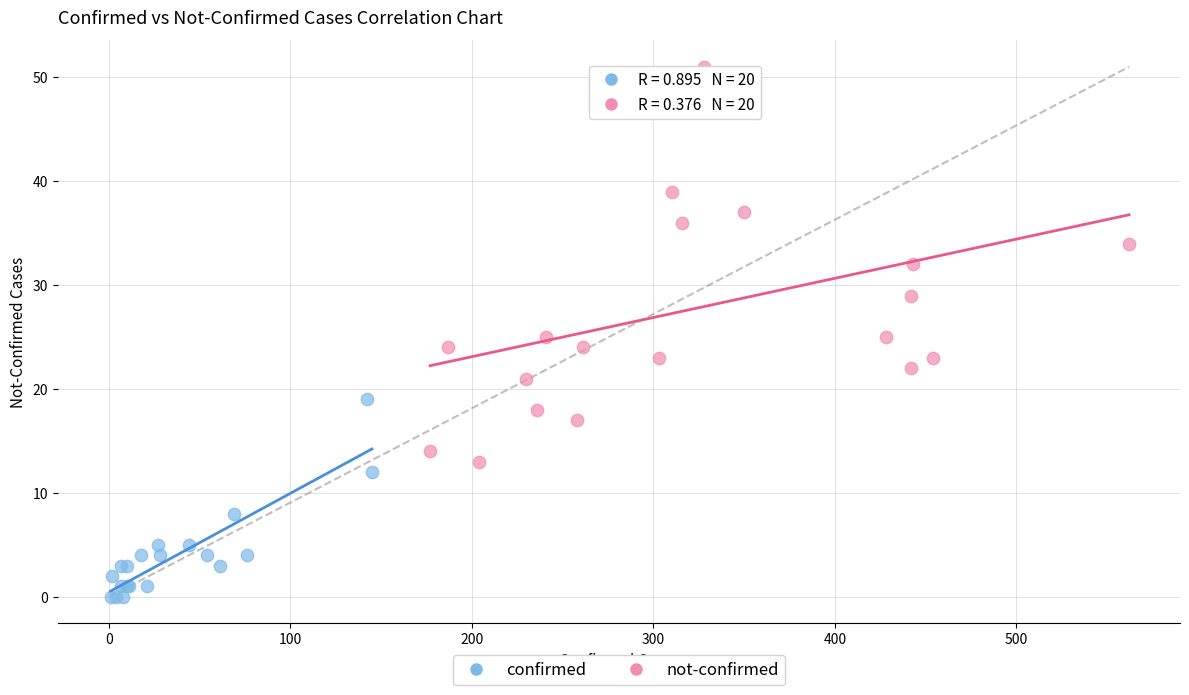

Which series has the largest Y range (max minus min)?

not-confirmed